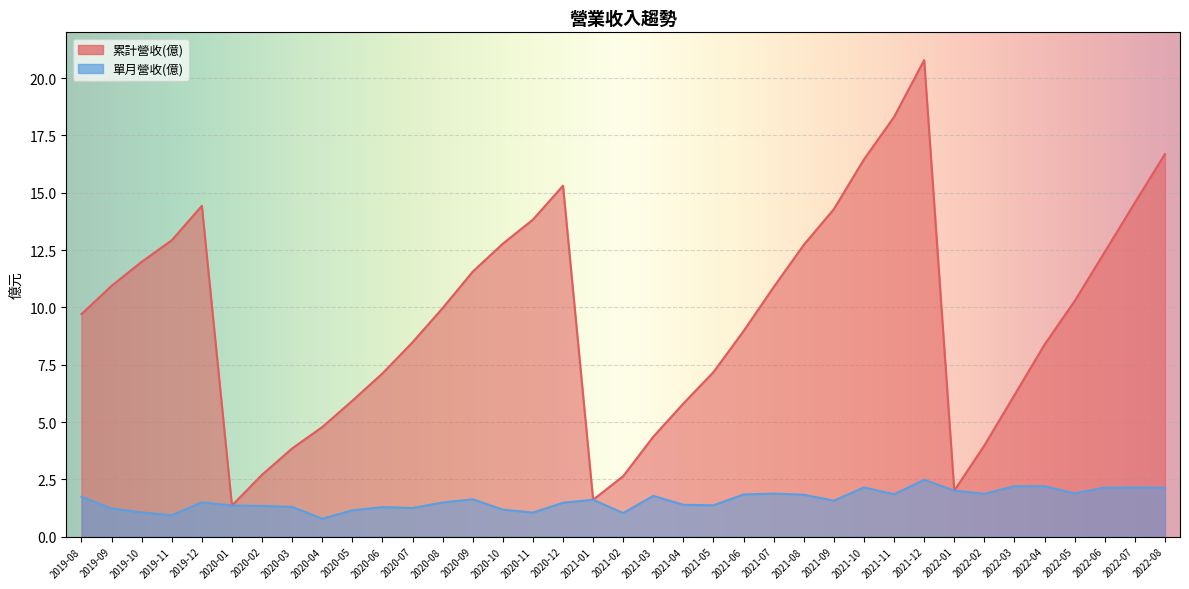

How many data points in 單月營收(億) are above 1?

35